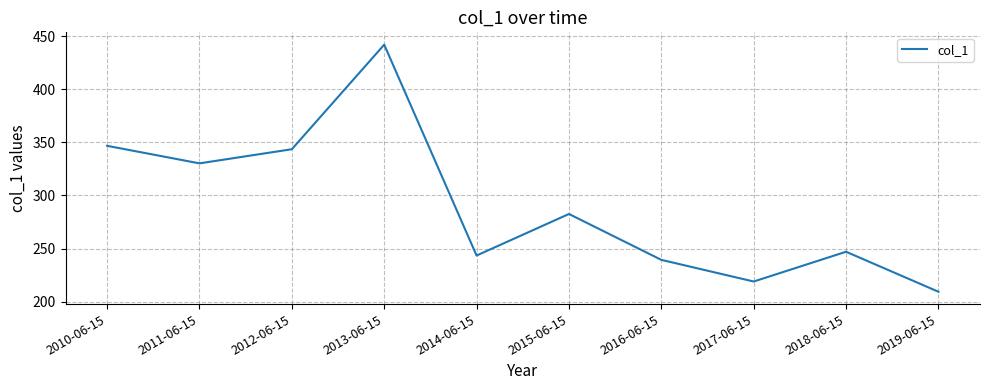

Reading right to left, extract all data points from this chart.

209.4	247.1	219.1	239.4	282.6	243.5	441.9	343.5	330.2	346.7